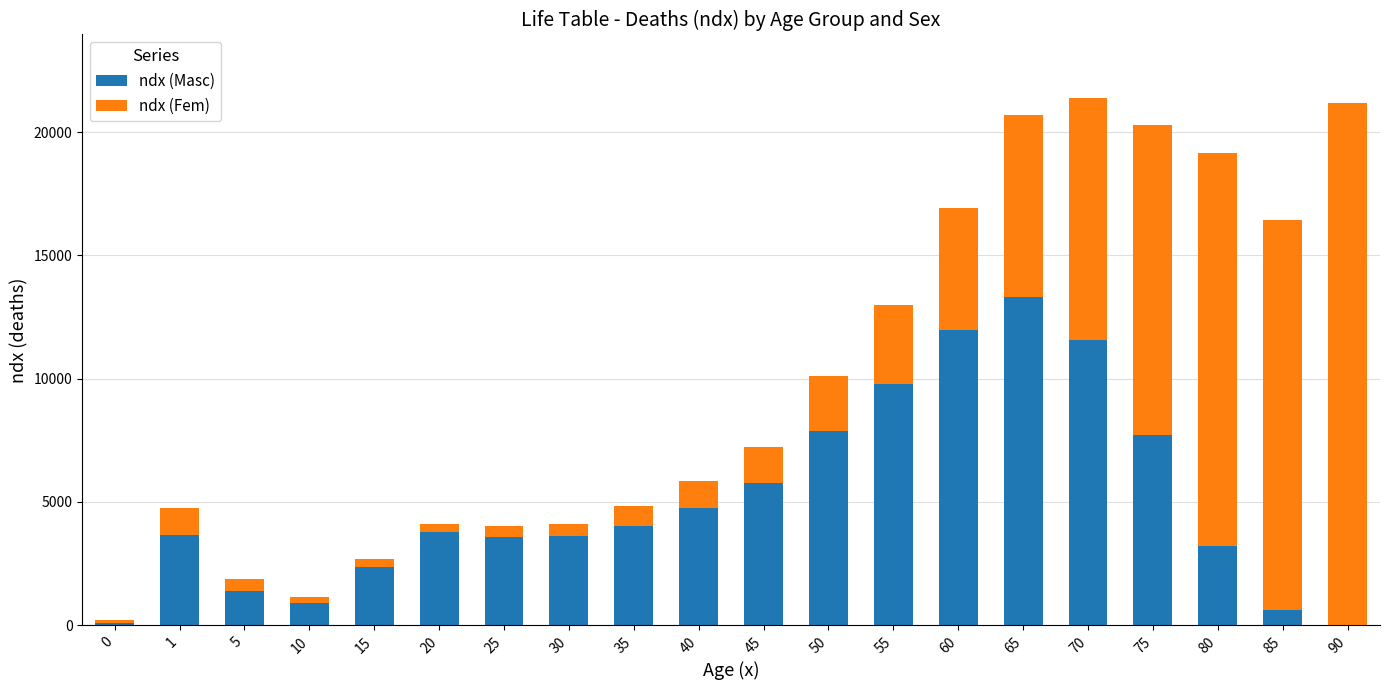

The value of ndx (Masc) at 5 is 1384.7. True or false?

True